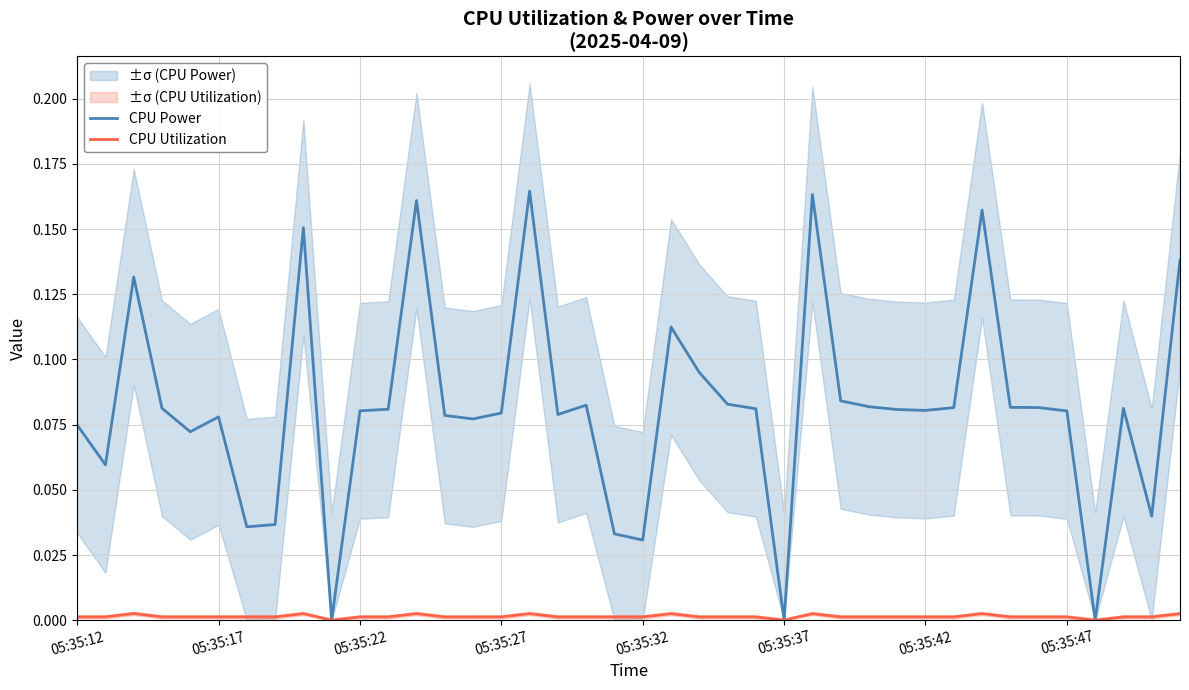

Does the chart have visible grid lines?

Yes